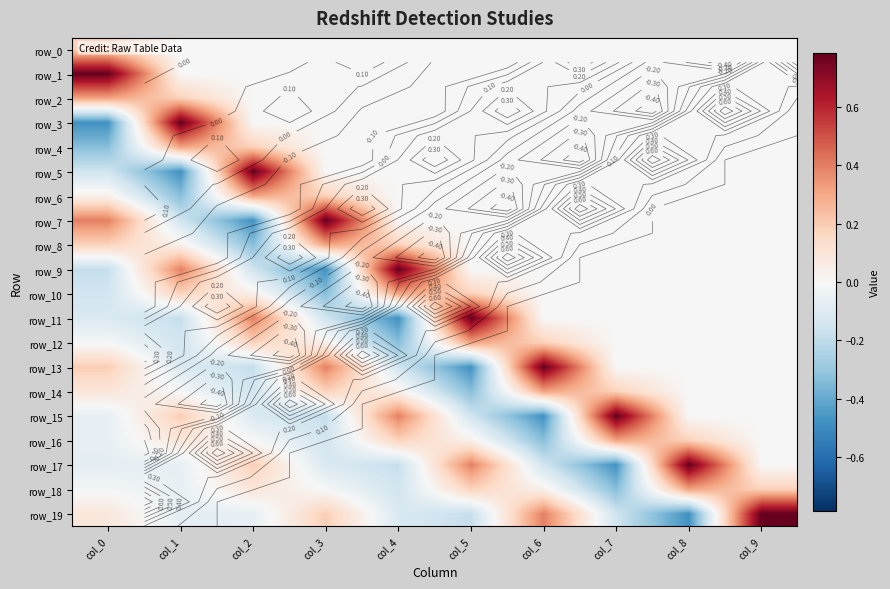

What is the difference between the row_17 values at col_8 and col_6?

0.9